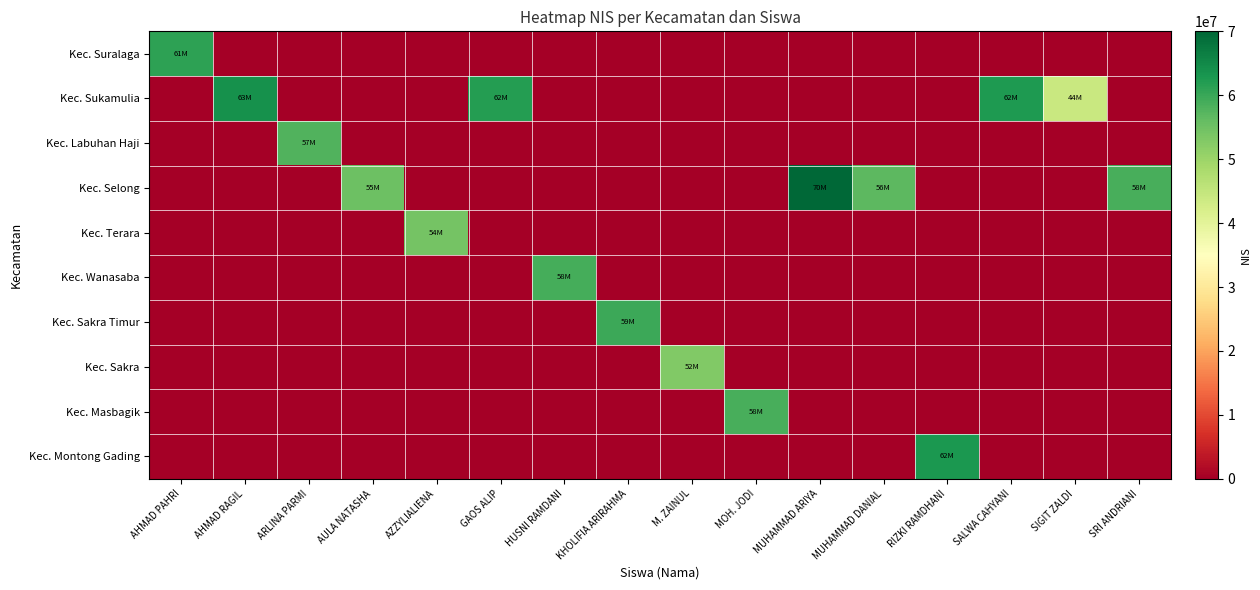

Reading left to right, what are all the values shown in this chart?

Kec. Suralaga: AHMAD PAHRI=61007830	AHMAD RAGIL=0	ARLINA PARMI=0	AULA NATASHA=0	AZZYLIALIENA=0	GAOS ALIP=0	HUSNI RAMDANI=0	KHOLIFIA ARIRAHMA=0	M. ZAINUL=0	MOH. JODI=0	MUHAMMAD ARIYA=0	MUHAMMAD DANIAL=0	RIZKI RAMDHANI=0	SALWA CAHYANI=0	SIGIT ZALDI=0	SRI ANDRIANI=0
Kec. Sukamulia: AHMAD PAHRI=0	AHMAD RAGIL=63763661	ARLINA PARMI=0	AULA NATASHA=0	AZZYLIALIENA=0	GAOS ALIP=62063579	HUSNI RAMDANI=0	KHOLIFIA ARIRAHMA=0	M. ZAINUL=0	MOH. JODI=0	MUHAMMAD ARIYA=0	MUHAMMAD DANIAL=0	RIZKI RAMDHANI=0	SALWA CAHYANI=62544763	SIGIT ZALDI=44289915	SRI ANDRIANI=0
Kec. Labuhan Haji: AHMAD PAHRI=0	AHMAD RAGIL=0	ARLINA PARMI=57852593	AULA NATASHA=0	AZZYLIALIENA=0	GAOS ALIP=0	HUSNI RAMDANI=0	KHOLIFIA ARIRAHMA=0	M. ZAINUL=0	MOH. JODI=0	MUHAMMAD ARIYA=0	MUHAMMAD DANIAL=0	RIZKI RAMDHANI=0	SALWA CAHYANI=0	SIGIT ZALDI=0	SRI ANDRIANI=0
Kec. Selong: AHMAD PAHRI=0	AHMAD RAGIL=0	ARLINA PARMI=0	AULA NATASHA=55206468	AZZYLIALIENA=0	GAOS ALIP=0	HUSNI RAMDANI=0	KHOLIFIA ARIRAHMA=0	M. ZAINUL=0	MOH. JODI=0	MUHAMMAD ARIYA=70000000	MUHAMMAD DANIAL=56807821	RIZKI RAMDHANI=0	SALWA CAHYANI=0	SIGIT ZALDI=0	SRI ANDRIANI=58693598
Kec. Terara: AHMAD PAHRI=0	AHMAD RAGIL=0	ARLINA PARMI=0	AULA NATASHA=0	AZZYLIALIENA=54398671	GAOS ALIP=0	HUSNI RAMDANI=0	KHOLIFIA ARIRAHMA=0	M. ZAINUL=0	MOH. JODI=0	MUHAMMAD ARIYA=0	MUHAMMAD DANIAL=0	RIZKI RAMDHANI=0	SALWA CAHYANI=0	SIGIT ZALDI=0	SRI ANDRIANI=0
Kec. Wanasaba: AHMAD PAHRI=0	AHMAD RAGIL=0	ARLINA PARMI=0	AULA NATASHA=0	AZZYLIALIENA=0	GAOS ALIP=0	HUSNI RAMDANI=58871244	KHOLIFIA ARIRAHMA=0	M. ZAINUL=0	MOH. JODI=0	MUHAMMAD ARIYA=0	MUHAMMAD DANIAL=0	RIZKI RAMDHANI=0	SALWA CAHYANI=0	SIGIT ZALDI=0	SRI ANDRIANI=0
Kec. Sakra Timur: AHMAD PAHRI=0	AHMAD RAGIL=0	ARLINA PARMI=0	AULA NATASHA=0	AZZYLIALIENA=0	GAOS ALIP=0	HUSNI RAMDANI=0	KHOLIFIA ARIRAHMA=59703466	M. ZAINUL=0	MOH. JODI=0	MUHAMMAD ARIYA=0	MUHAMMAD DANIAL=0	RIZKI RAMDHANI=0	SALWA CAHYANI=0	SIGIT ZALDI=0	SRI ANDRIANI=0
Kec. Sakra: AHMAD PAHRI=0	AHMAD RAGIL=0	ARLINA PARMI=0	AULA NATASHA=0	AZZYLIALIENA=0	GAOS ALIP=0	HUSNI RAMDANI=0	KHOLIFIA ARIRAHMA=0	M. ZAINUL=52883760	MOH. JODI=0	MUHAMMAD ARIYA=0	MUHAMMAD DANIAL=0	RIZKI RAMDHANI=0	SALWA CAHYANI=0	SIGIT ZALDI=0	SRI ANDRIANI=0
Kec. Masbagik: AHMAD PAHRI=0	AHMAD RAGIL=0	ARLINA PARMI=0	AULA NATASHA=0	AZZYLIALIENA=0	GAOS ALIP=0	HUSNI RAMDANI=0	KHOLIFIA ARIRAHMA=0	M. ZAINUL=0	MOH. JODI=58679545	MUHAMMAD ARIYA=0	MUHAMMAD DANIAL=0	RIZKI RAMDHANI=0	SALWA CAHYANI=0	SIGIT ZALDI=0	SRI ANDRIANI=0
Kec. Montong Gading: AHMAD PAHRI=0	AHMAD RAGIL=0	ARLINA PARMI=0	AULA NATASHA=0	AZZYLIALIENA=0	GAOS ALIP=0	HUSNI RAMDANI=0	KHOLIFIA ARIRAHMA=0	M. ZAINUL=0	MOH. JODI=0	MUHAMMAD ARIYA=0	MUHAMMAD DANIAL=0	RIZKI RAMDHANI=62725529	SALWA CAHYANI=0	SIGIT ZALDI=0	SRI ANDRIANI=0